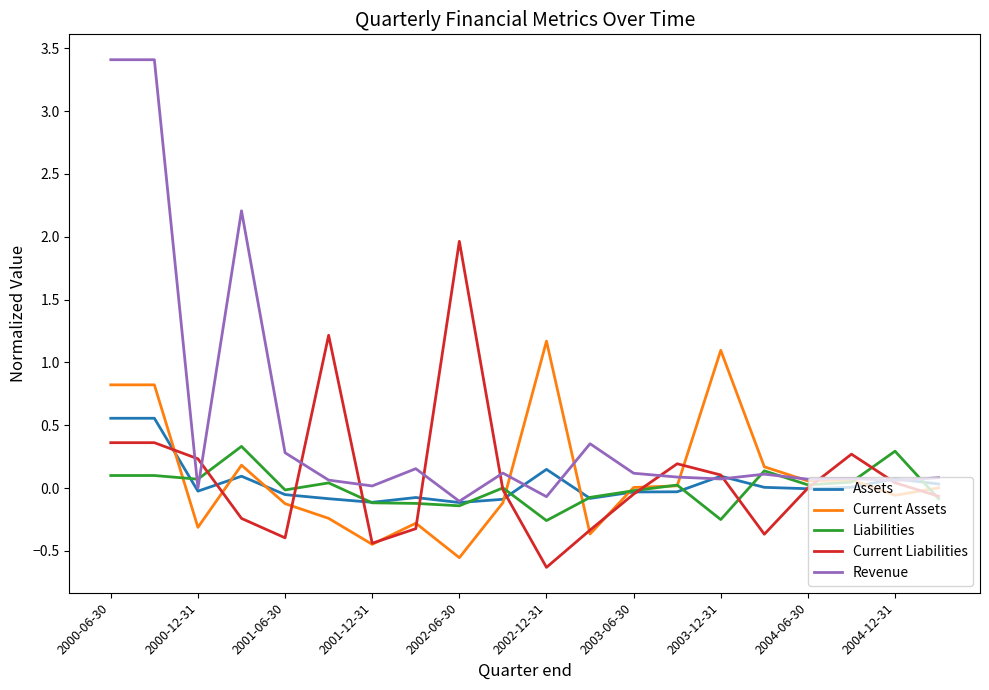

How many lines are shown in the chart?

5